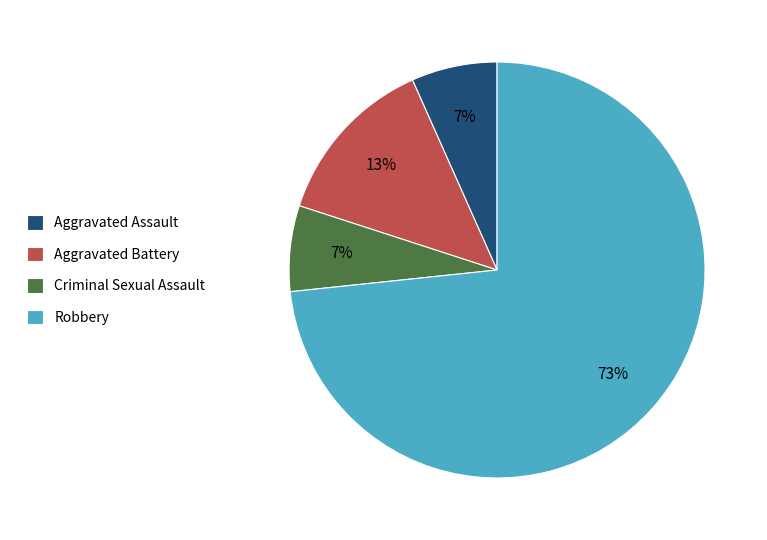

Combined, do Aggravated Assault and Aggravated Battery account for over 50%?

No